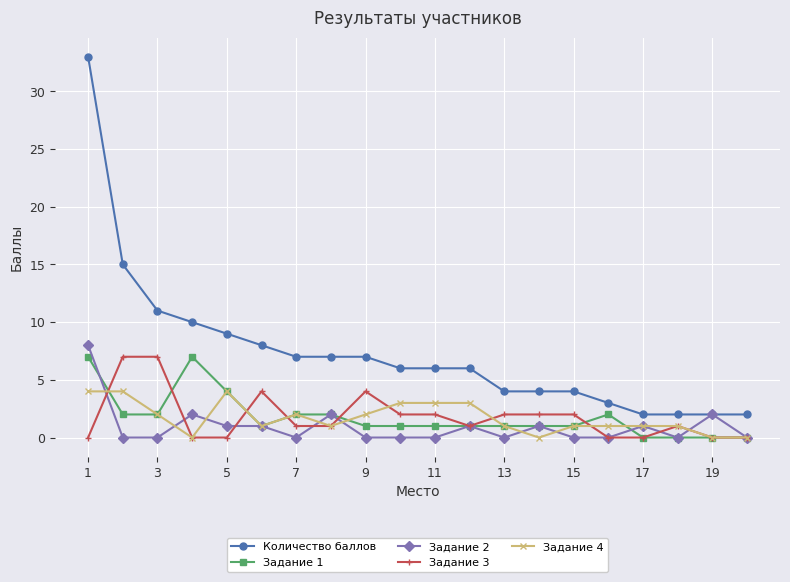

True or false: Задание 4 has more than 0 points higher than both neighbors.

True